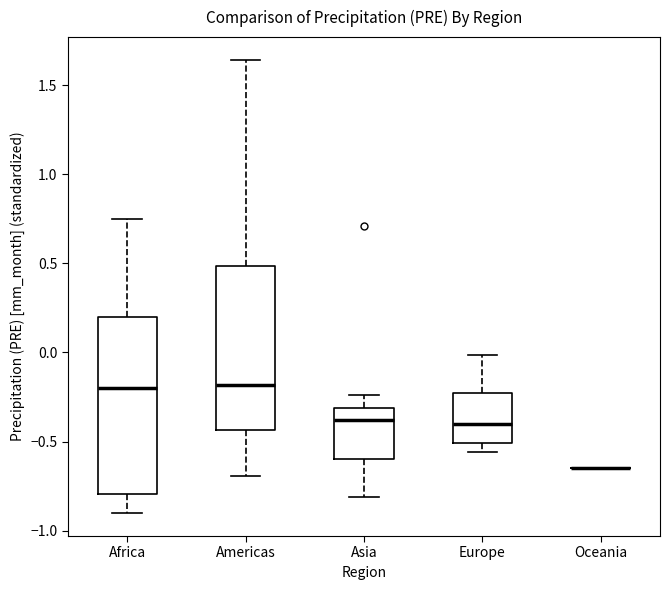

Which box is the tallest, from its lower edge to its upper edge?

Africa